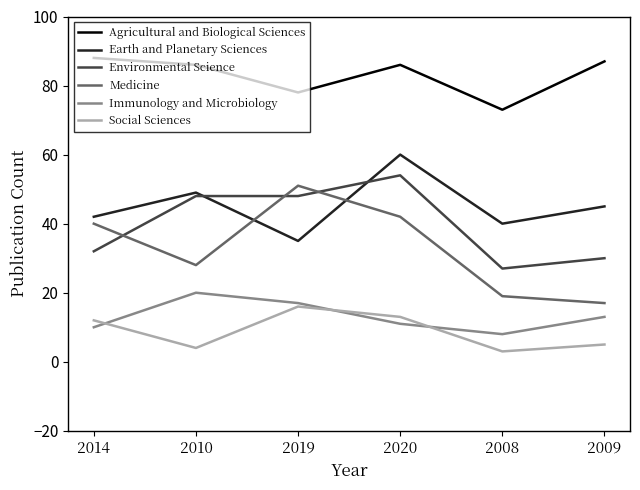

Between 2020 and 2008, which series saw the biggest shift?

Environmental Science